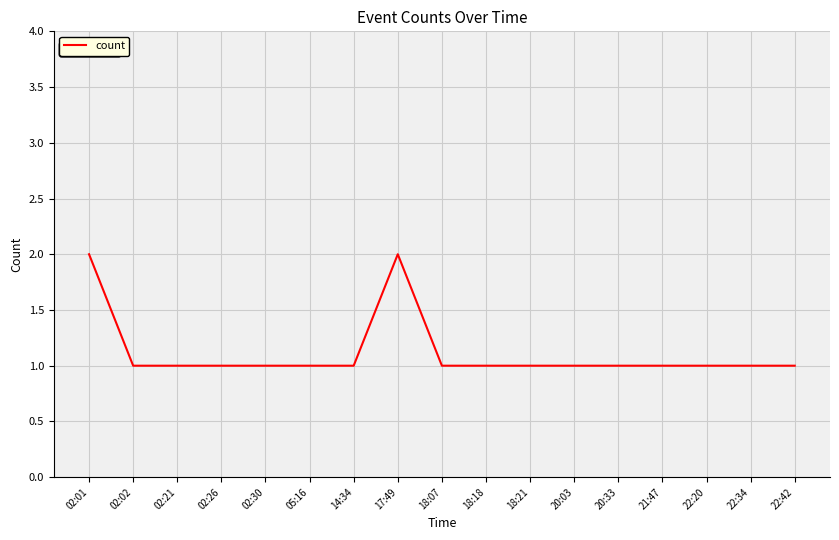

Approximately how many times larger is the value at 18:18 compared to 20:03?

1.0